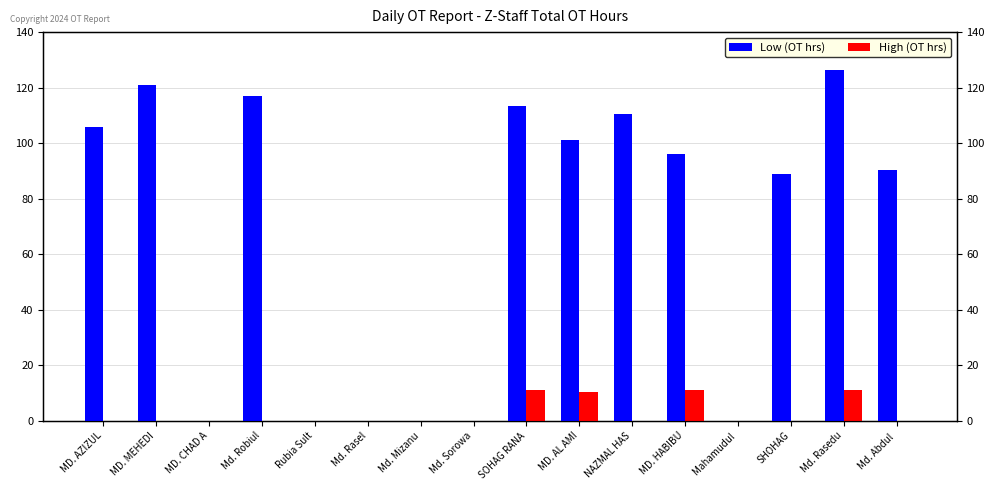

How many bars are there in each group?

2